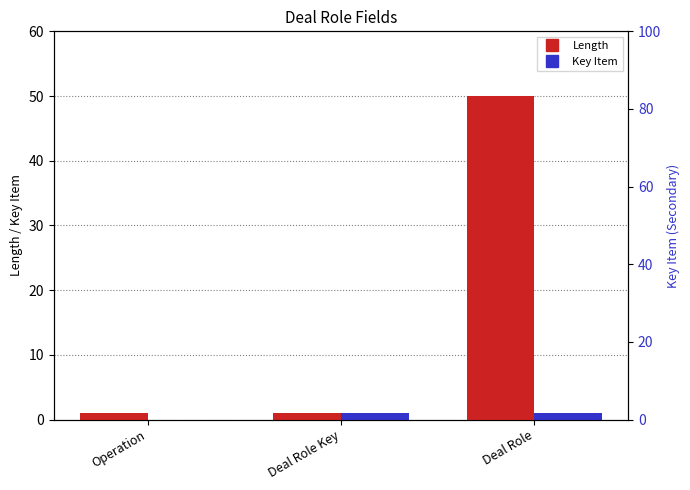

Between Deal Role and Deal Role Key, which is larger?

Deal Role